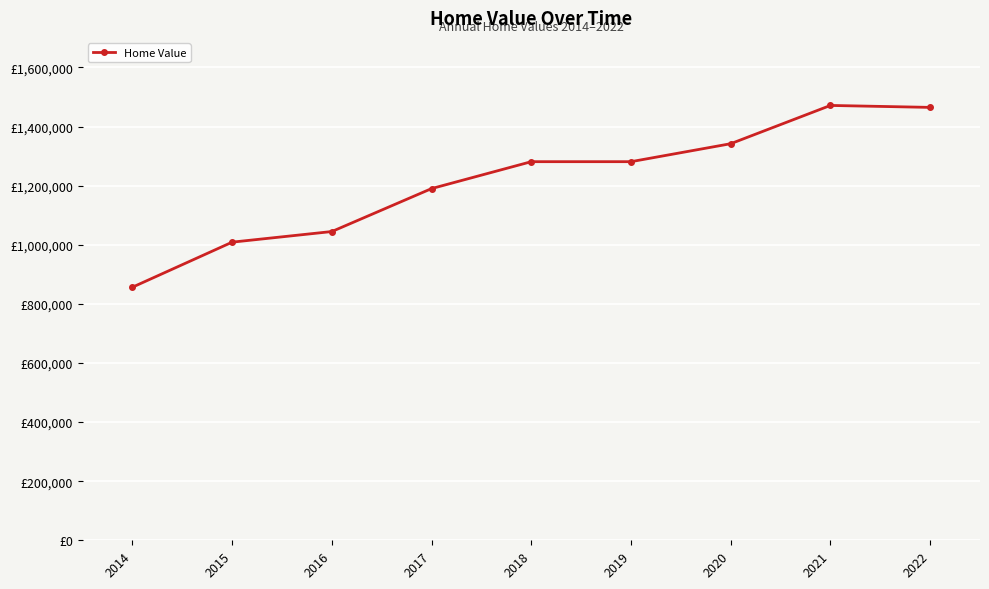

What value does the data have at 2021, to the nearest 50?

1471400